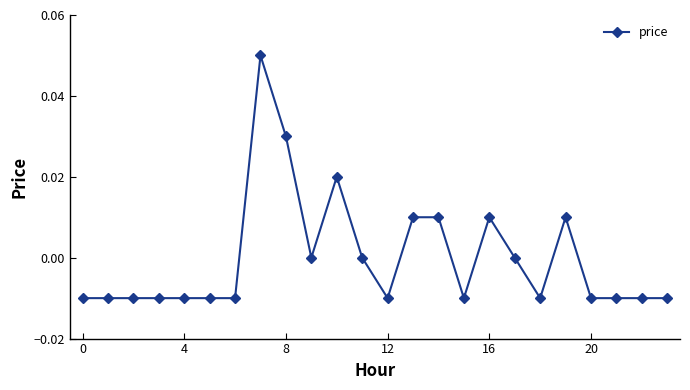

True or false: the data has more than 1 interior local peaks.

True